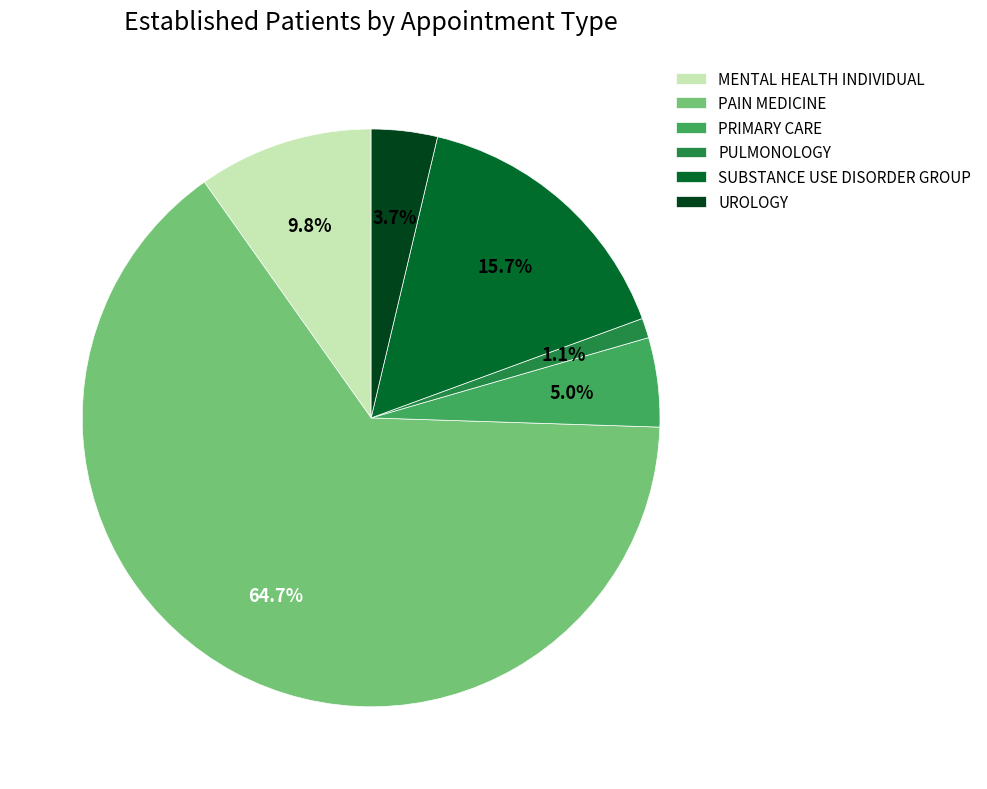

Count the number of slices in the pie.

6